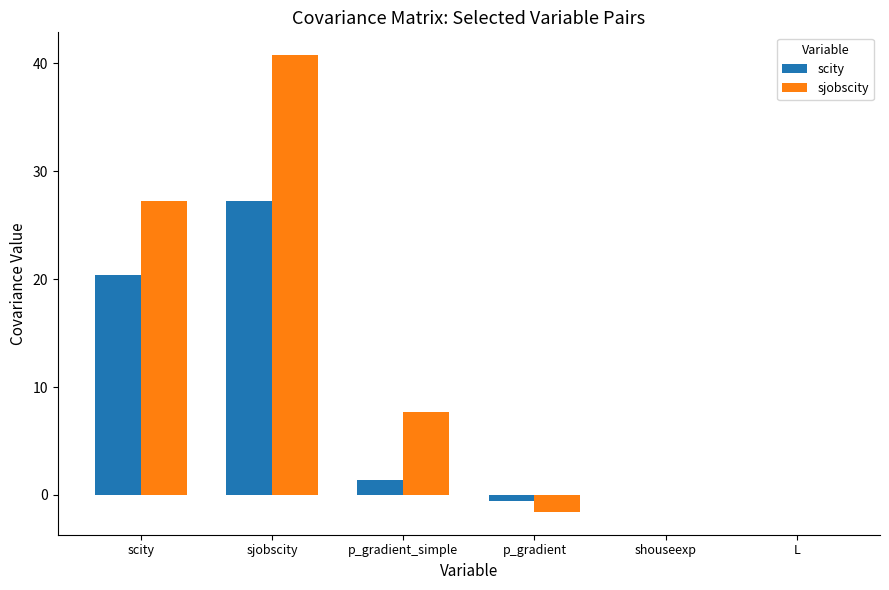

Which series changed the most between p_gradient_simple and L?

sjobscity